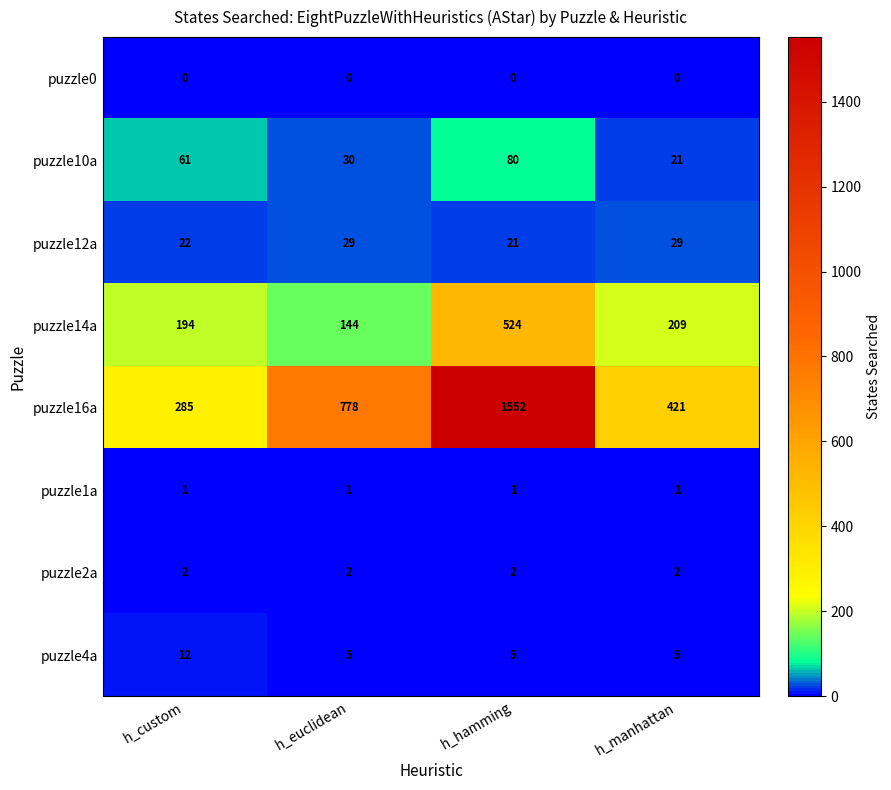

What is the spread (max minus min) of values at h_custom?

285